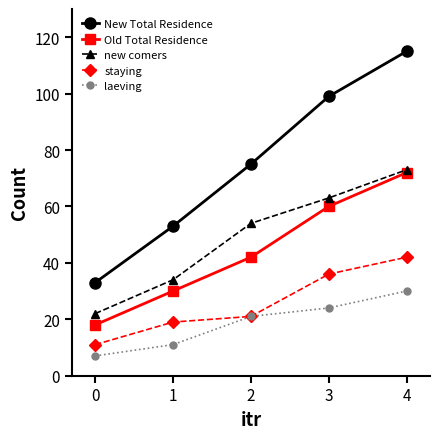

At which category is the sum across all series the highest?

4